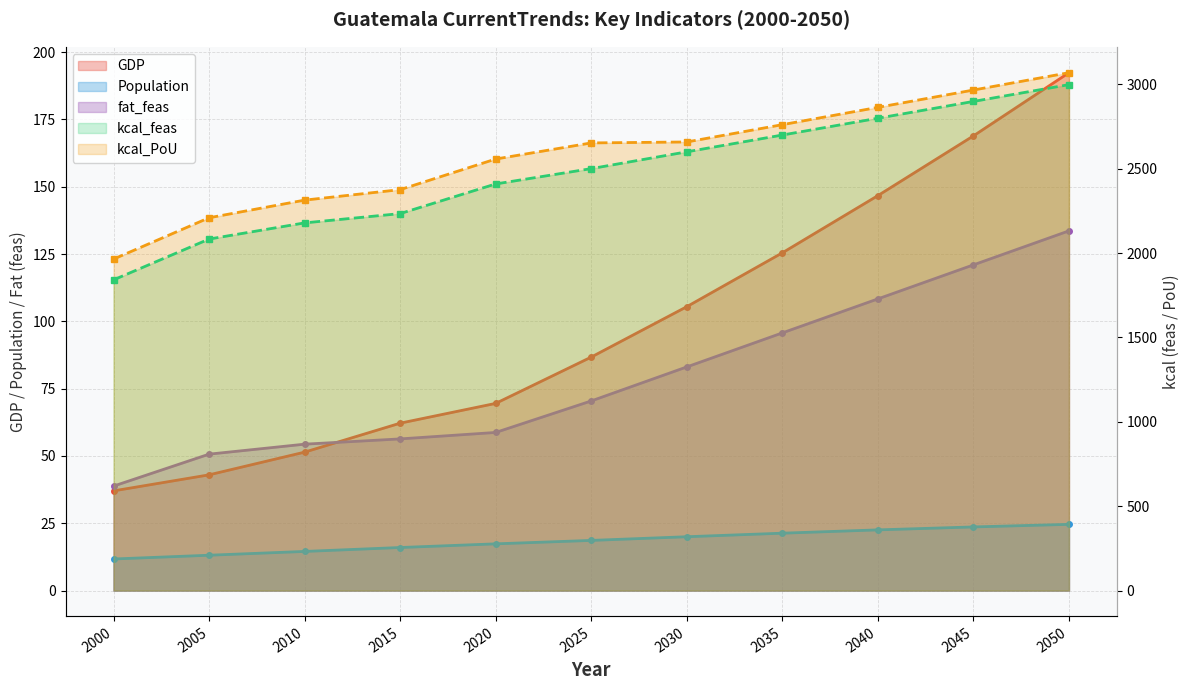

Which series has the largest range (max minus min)?

kcal_feas